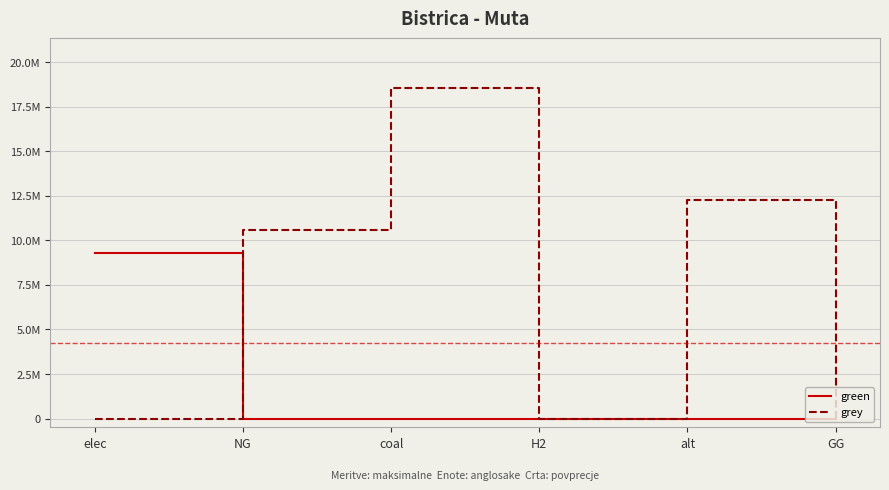

Does the chart display data point markers on the line(s)?

No